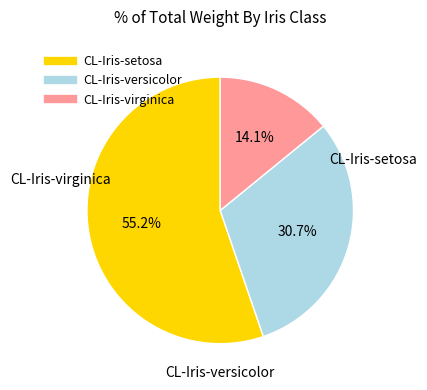

What percentage do CL-Iris-versicolor and CL-Iris-virginica together represent?

44.8%